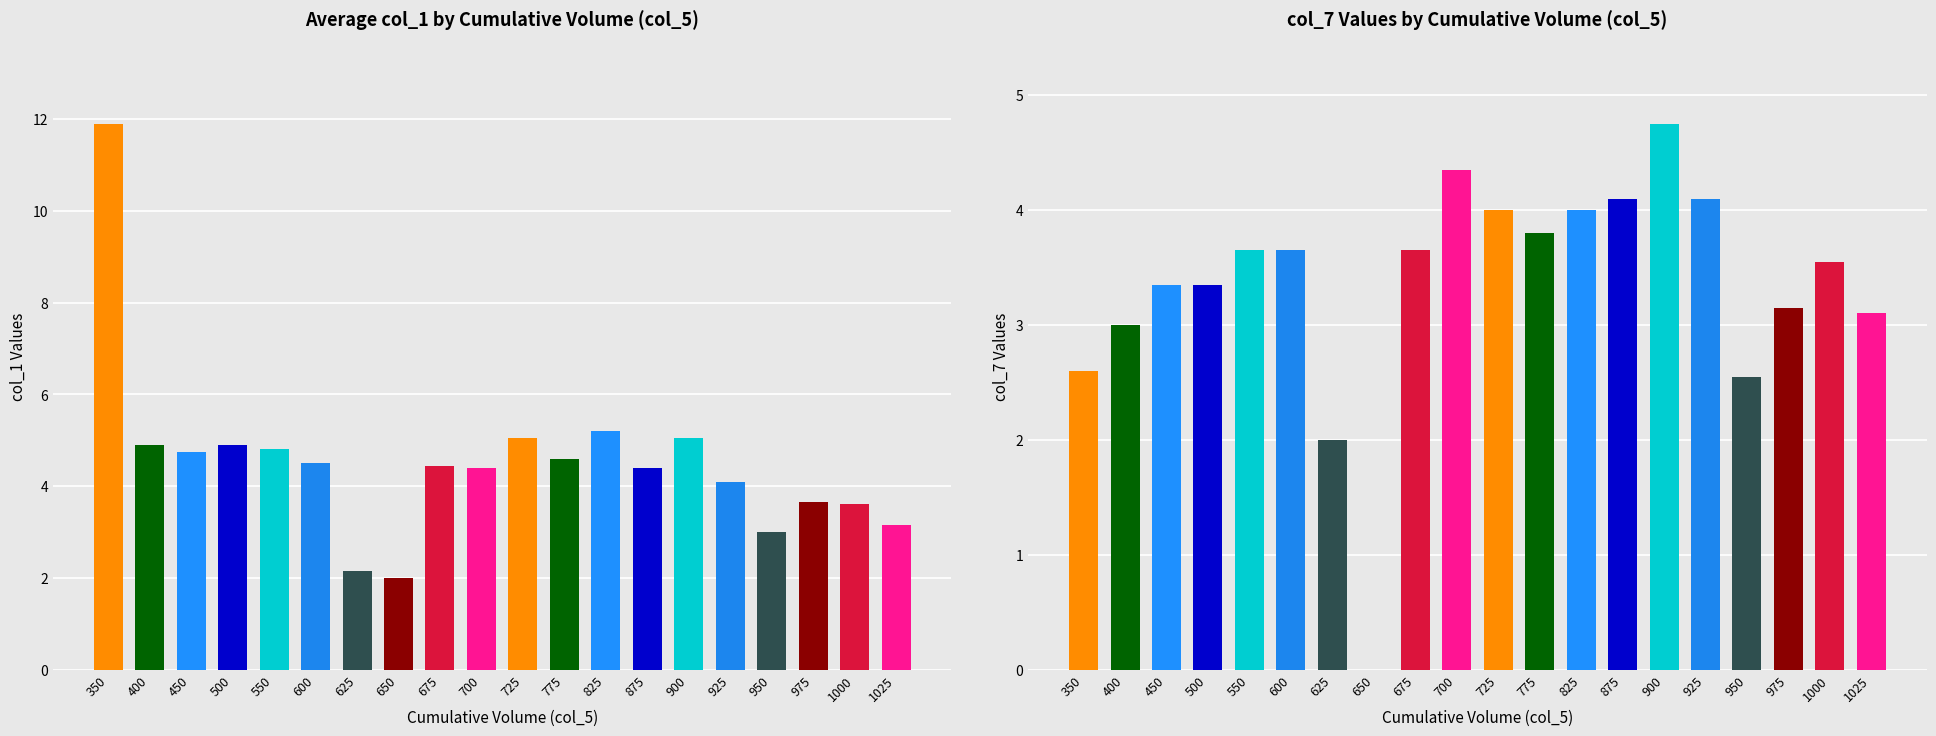

Are the bars grouped side by side (vs. stacked)?

Yes